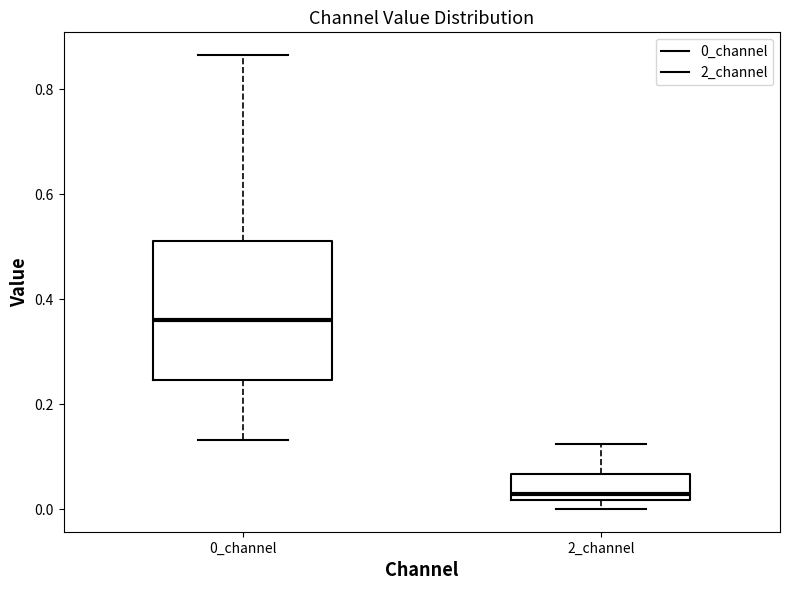

Comparing the boxes themselves (not the whiskers), which one is the tallest?

0_channel